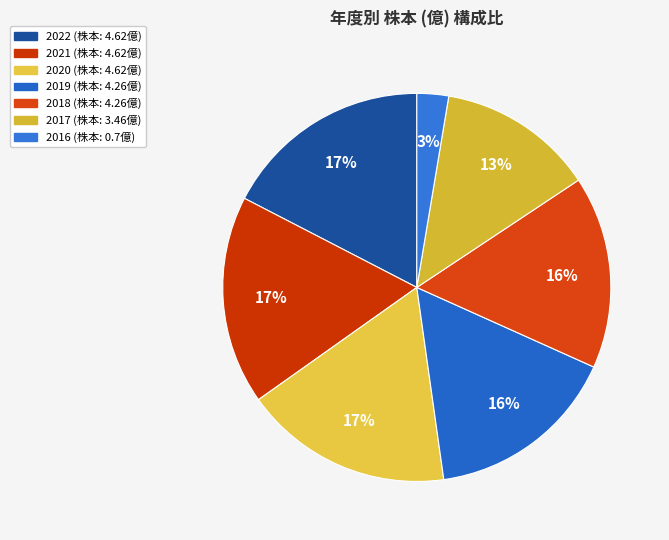

What is the change in value from 2020 to 2017?

-1.2